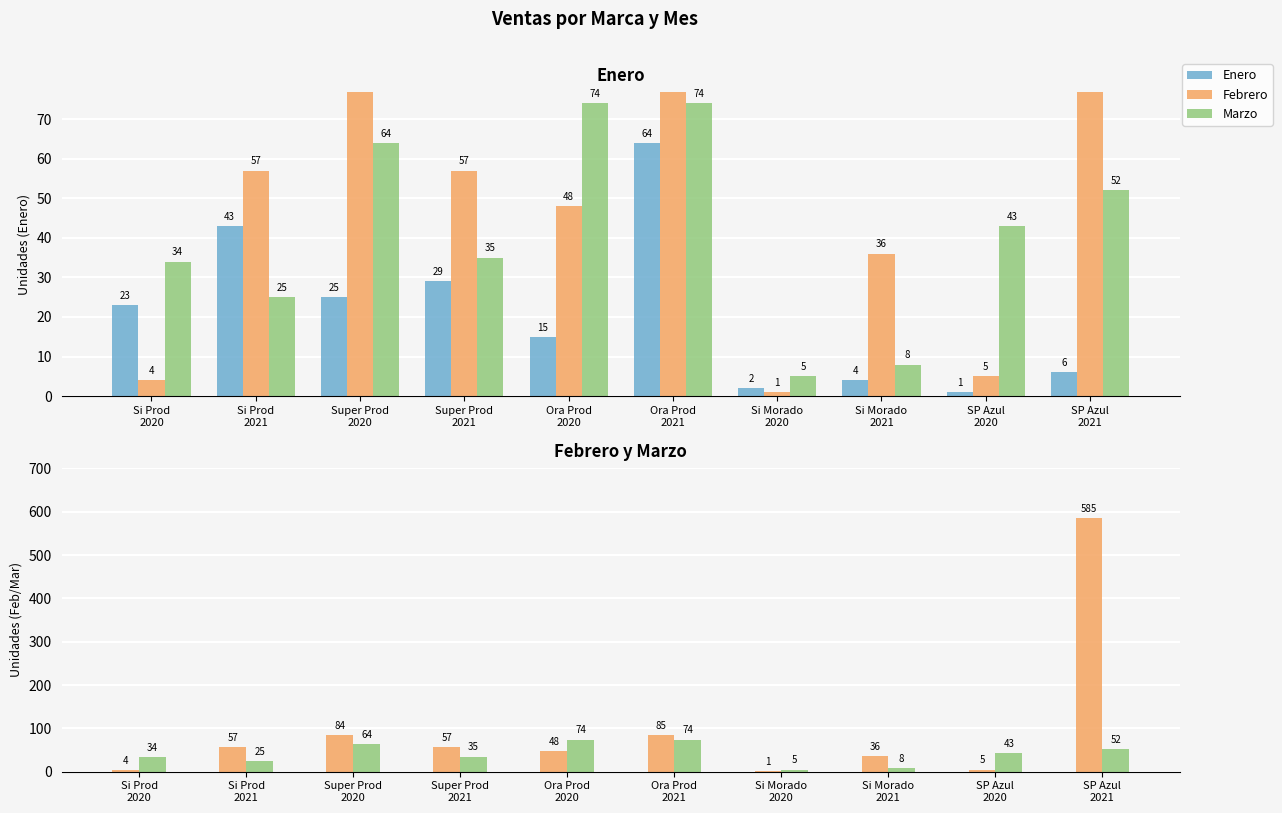

Reading left to right, what are all the values shown in this chart?

Enero: 23	43	25	29	15	64	2	4	1	6
Febrero: 4	57	84	57	48	85	1	36	5	585
Marzo: 34	25	64	35	74	74	5	8	43	52